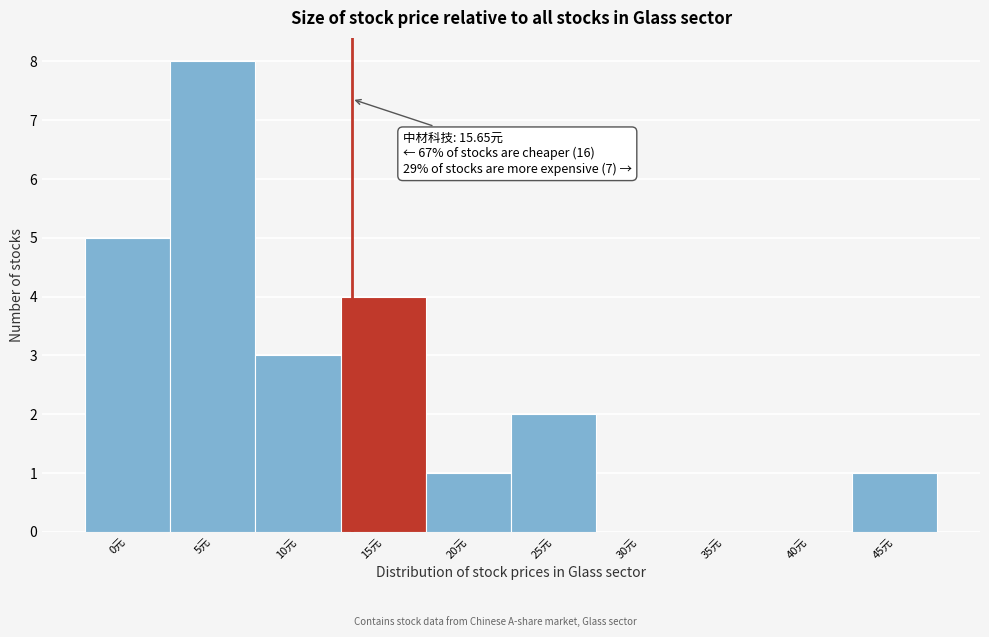

Reading left to right, what are all the values shown in this chart?

0元=5	5元=8	10元=3	15元=4	20元=1	25元=2	30元=0	35元=0	40元=0	45元=1